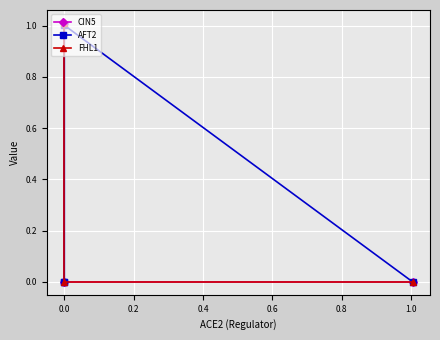

How many series are shown in this chart?

3